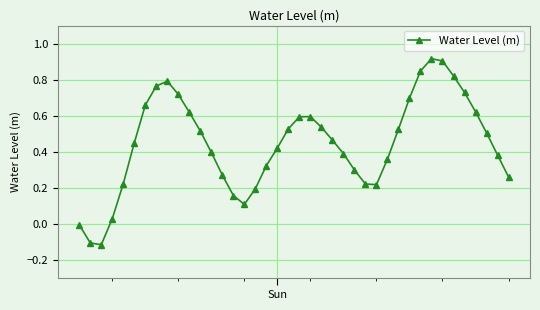

How many distinct data groups are displayed?

1